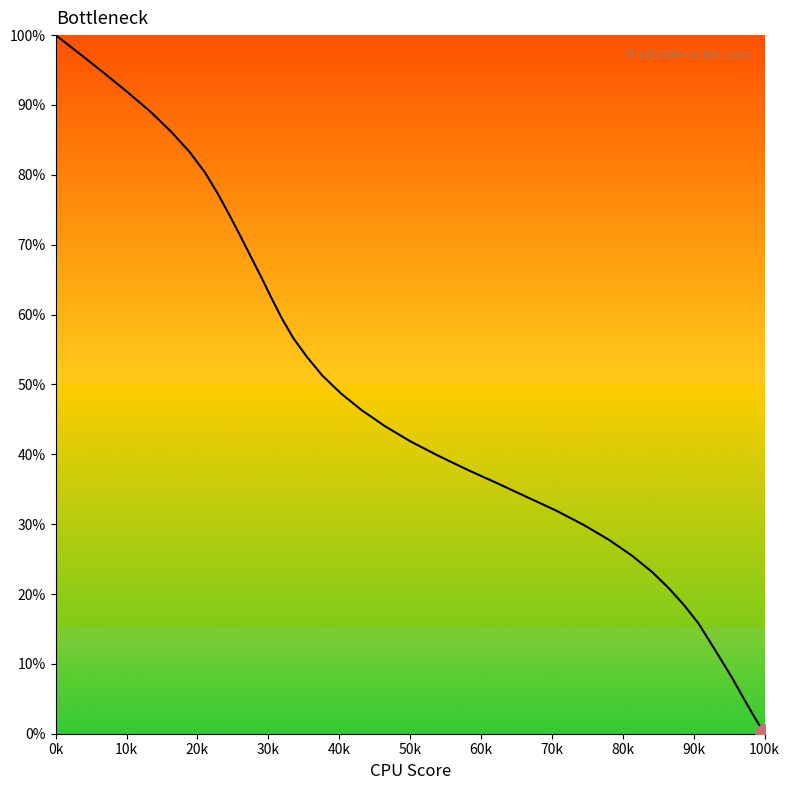

How many values are above zero?

39